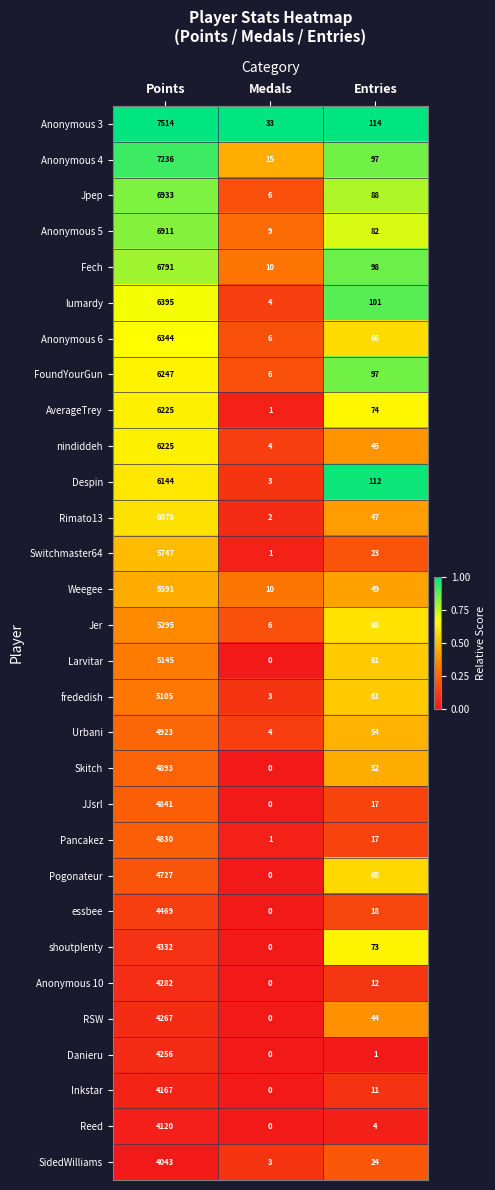

The value of Switchmaster64 at Entries is 23. True or false?

True